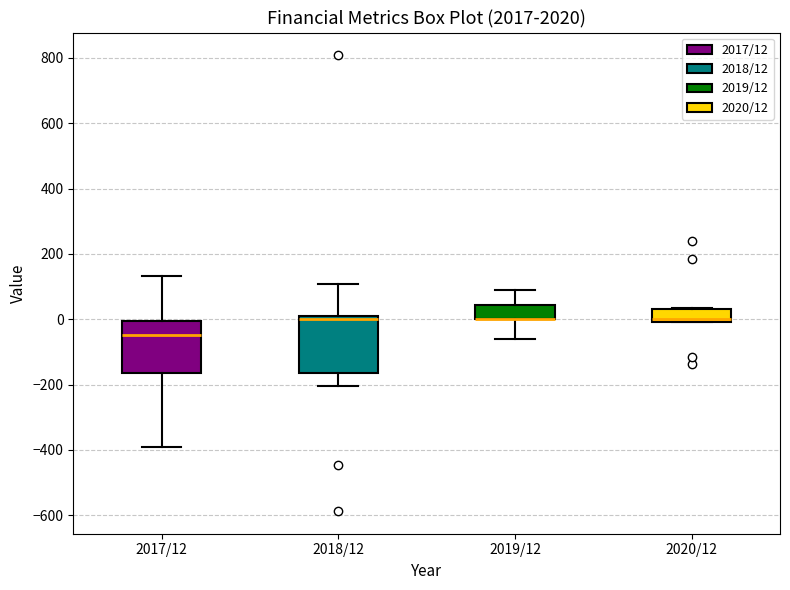

Reading left to right, read every box against the y-axis: the position of its median line, the range the box covers, and the ends of its whiskers. The values are not printed on the chart, so give them approximately, as read against the axis.

2017/12: median -40, box -160 to 0, whiskers -400 to 140
2018/12: median 0 (just below the box's upper edge), box -160 to 0, whiskers -200 to 100
2019/12: median 0 (drawn on the box's lower edge), box 0 to 40, whiskers -60 to 80
2020/12: median 0 (just above the box's lower edge), box 0 to 40, whiskers 0 to 40